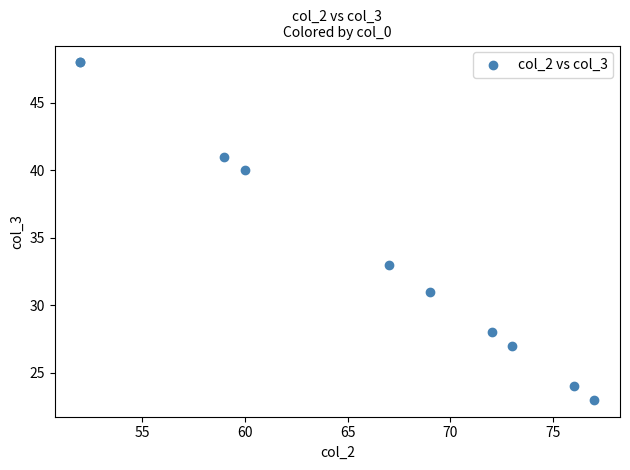

What Y value in the scatter plot is closest to 35?

33